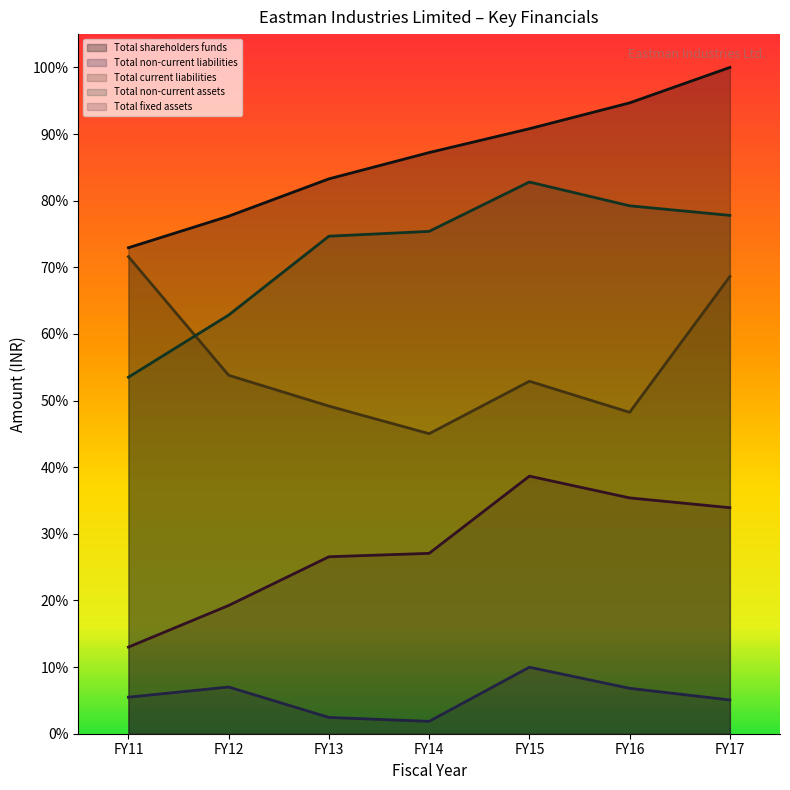

The Total fixed assets series shows 0.2 at FY12. True or false?

True